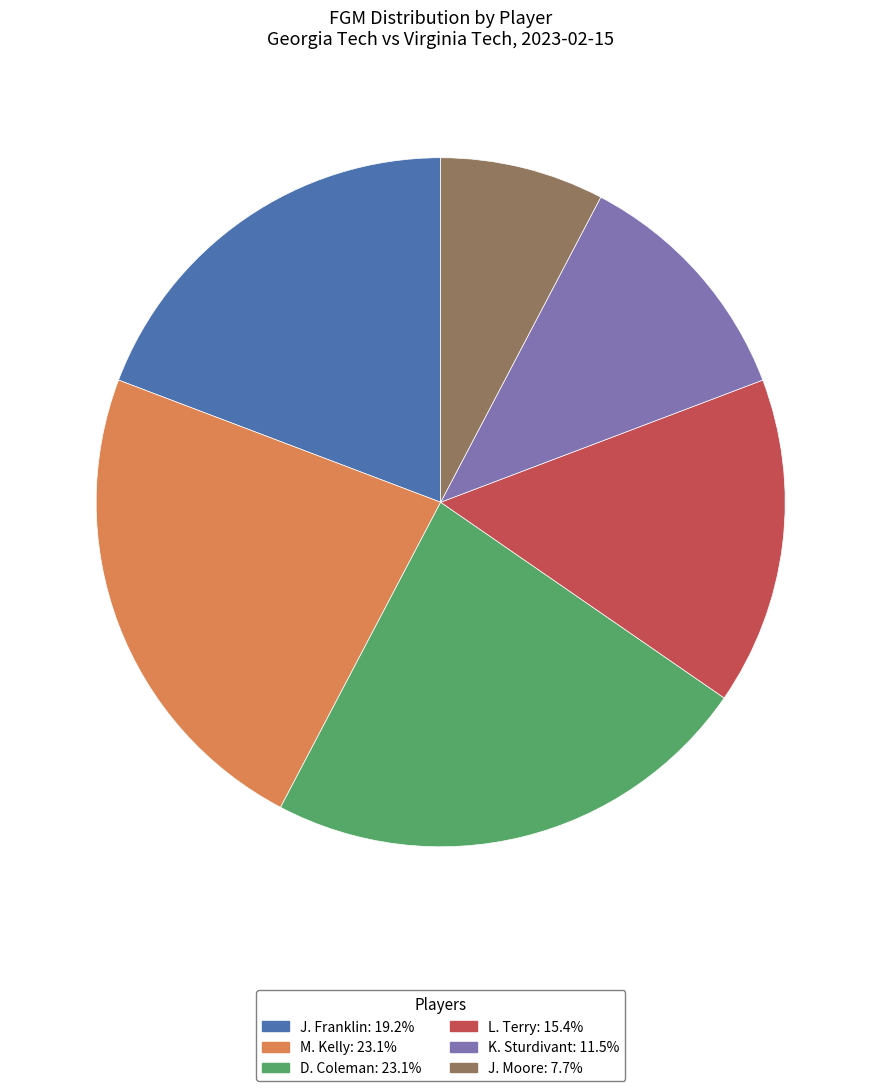

Is there any slice that represents more than half of the pie?

No